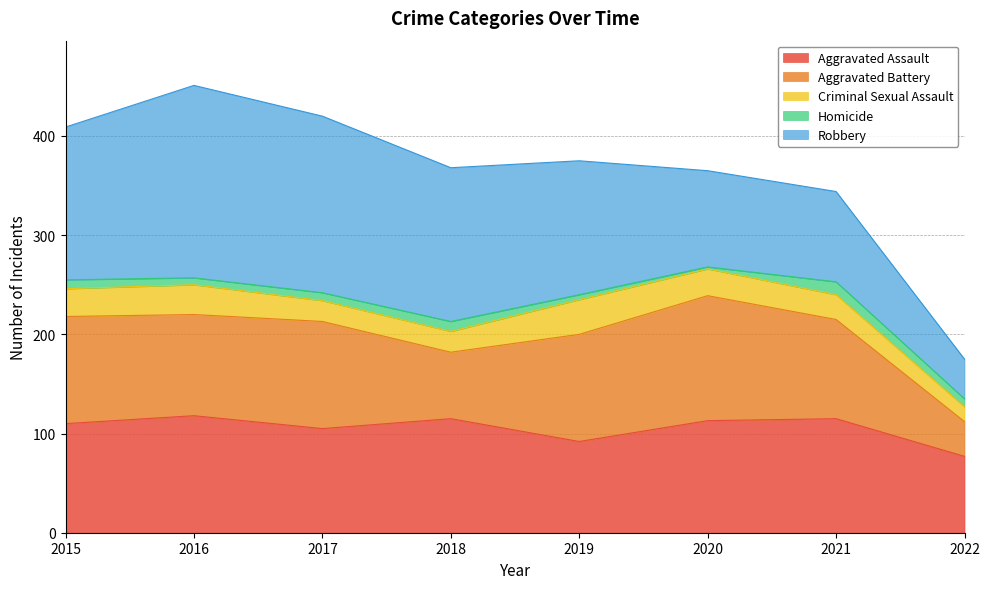

Reading left to right, transcribe all the data shown in this chart.

Aggravated Assault: 2015=110	2016=118	2017=105	2018=115	2019=92	2020=113	2021=115	2022=77
Aggravated Battery: 2015=108	2016=102	2017=108	2018=67	2019=108	2020=126	2021=100	2022=35
Criminal Sexual Assault: 2015=28	2016=30	2017=21	2018=21	2019=35	2020=27	2021=25	2022=15
Homicide: 2015=9	2016=7	2017=8	2018=10	2019=5	2020=2	2021=13	2022=8
Robbery: 2015=154	2016=194	2017=178	2018=155	2019=135	2020=97	2021=91	2022=40